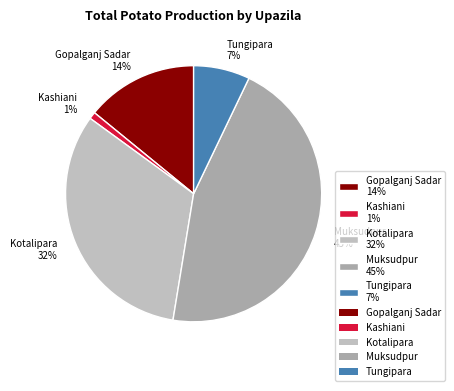

Between Muksudpur 45% and Kotalipara 32%, which is larger?

Muksudpur 45%